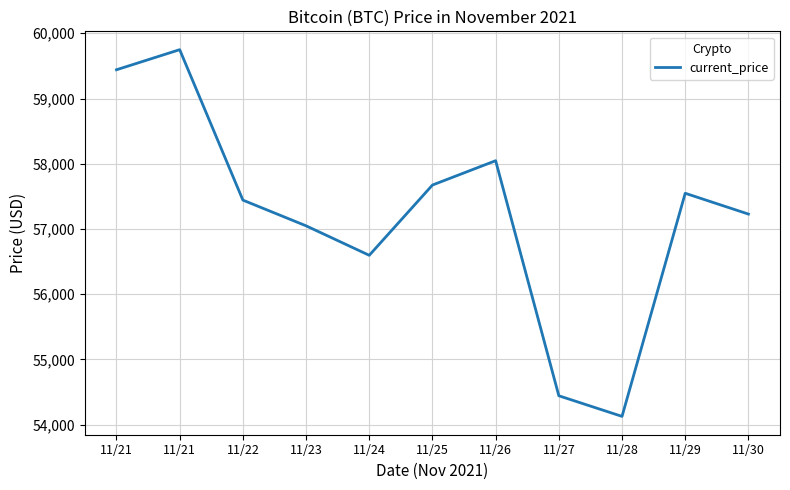

What is the ratio of the value at 11/27 to the value at 11/28?

1.0